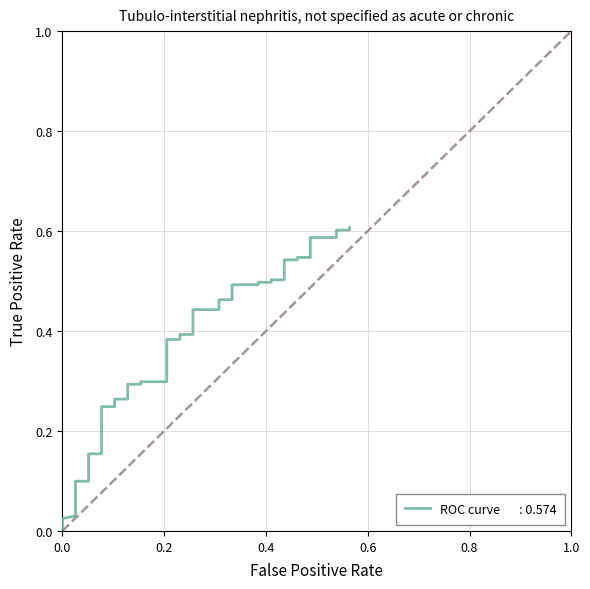

Reading left to right, transcribe all the data shown in this chart.

0.0	0.0	0.0	0.1	0.1	0.1	0.1	0.2	0.2	0.2	0.2	0.3	0.3	0.3	0.3	0.3	0.3	0.4	0.4	0.4	0.4	0.4	0.4	0.5	0.5	0.5	0.5	0.5	0.5	0.5	0.5	0.5	0.5	0.5	0.5	0.6	0.6	0.6	0.6	0.6